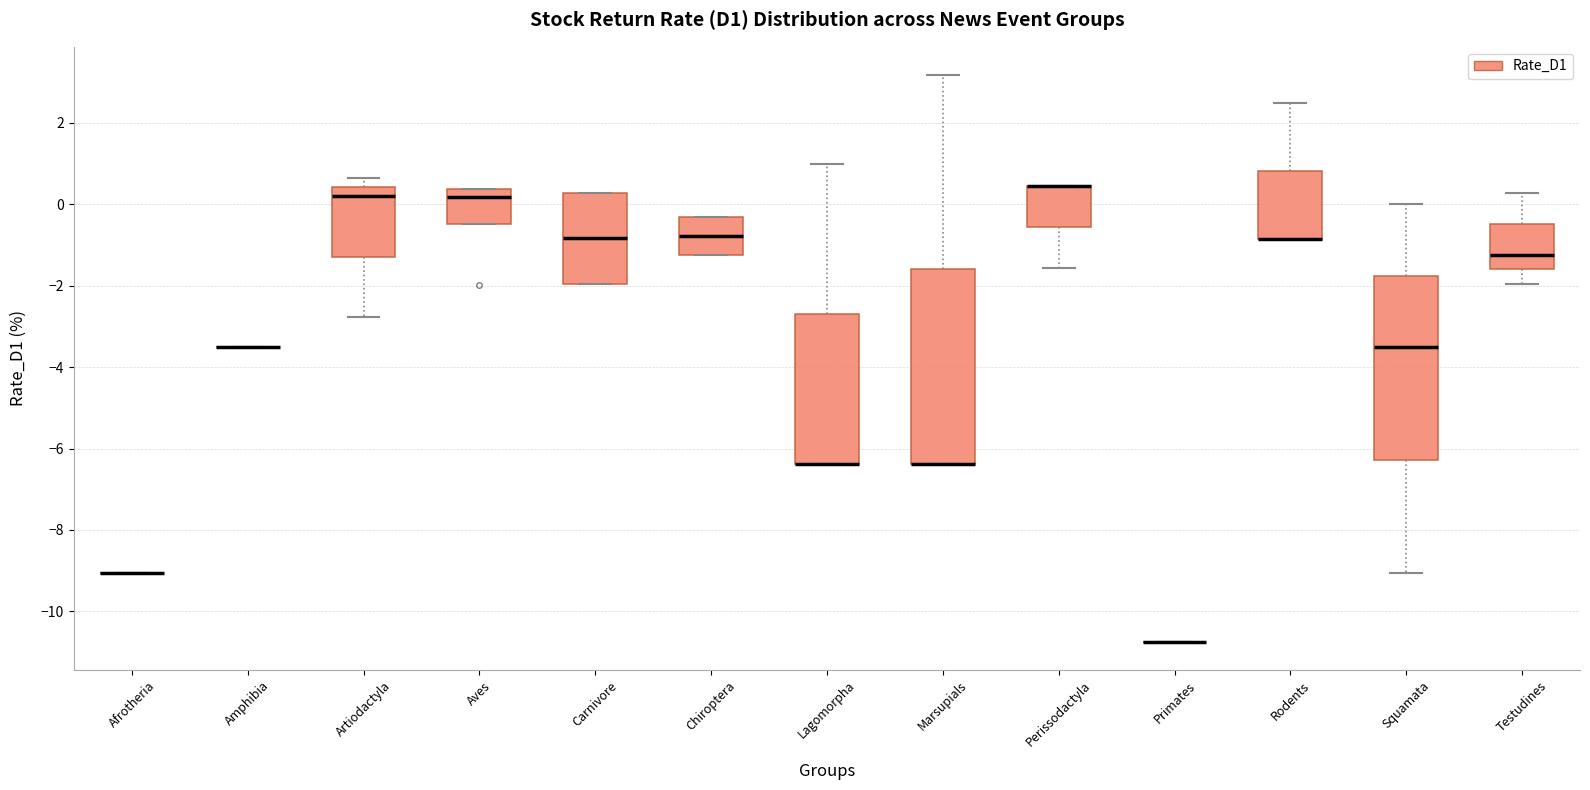

Where is the upper edge of the box for Aves on the y-axis? The values are not printed on the chart, so give them approximately, as read against the axis.

0.4